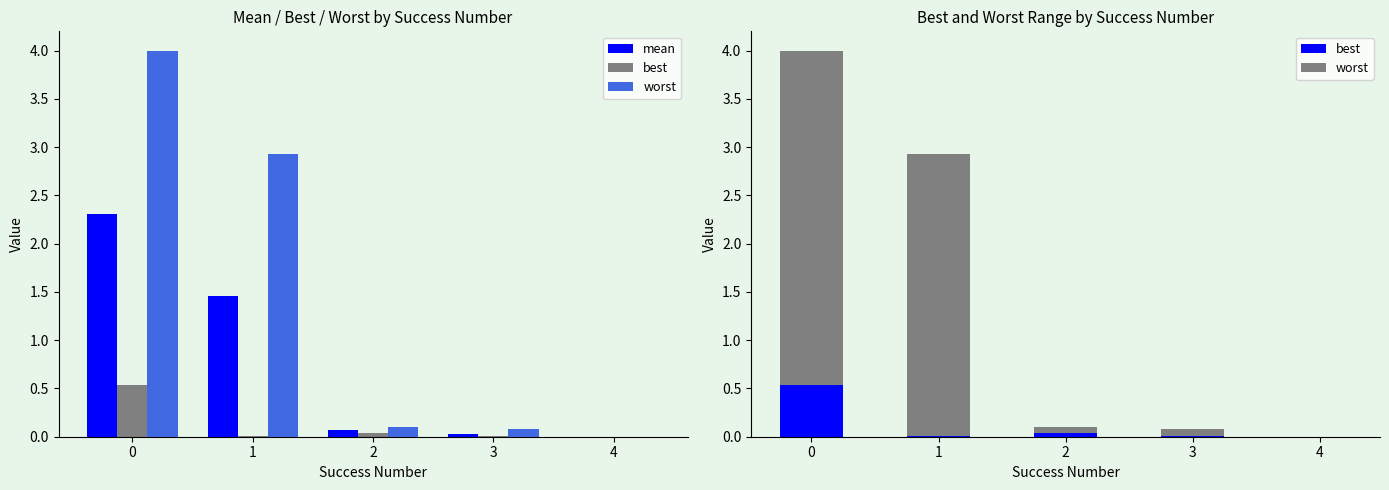

The value of mean at 3 is 0.0. True or false?

True